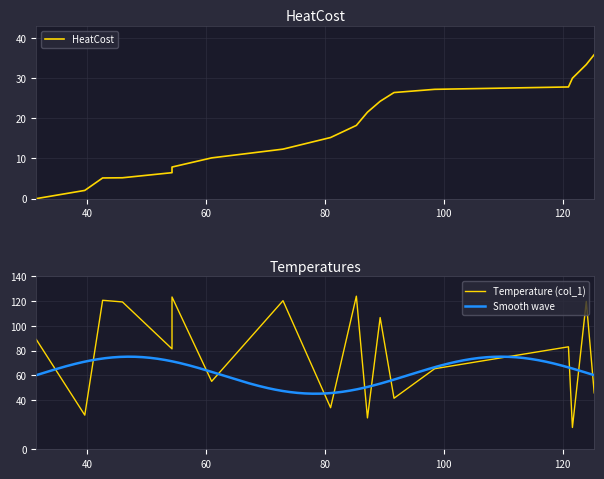

What is the smallest value displayed?

17.7